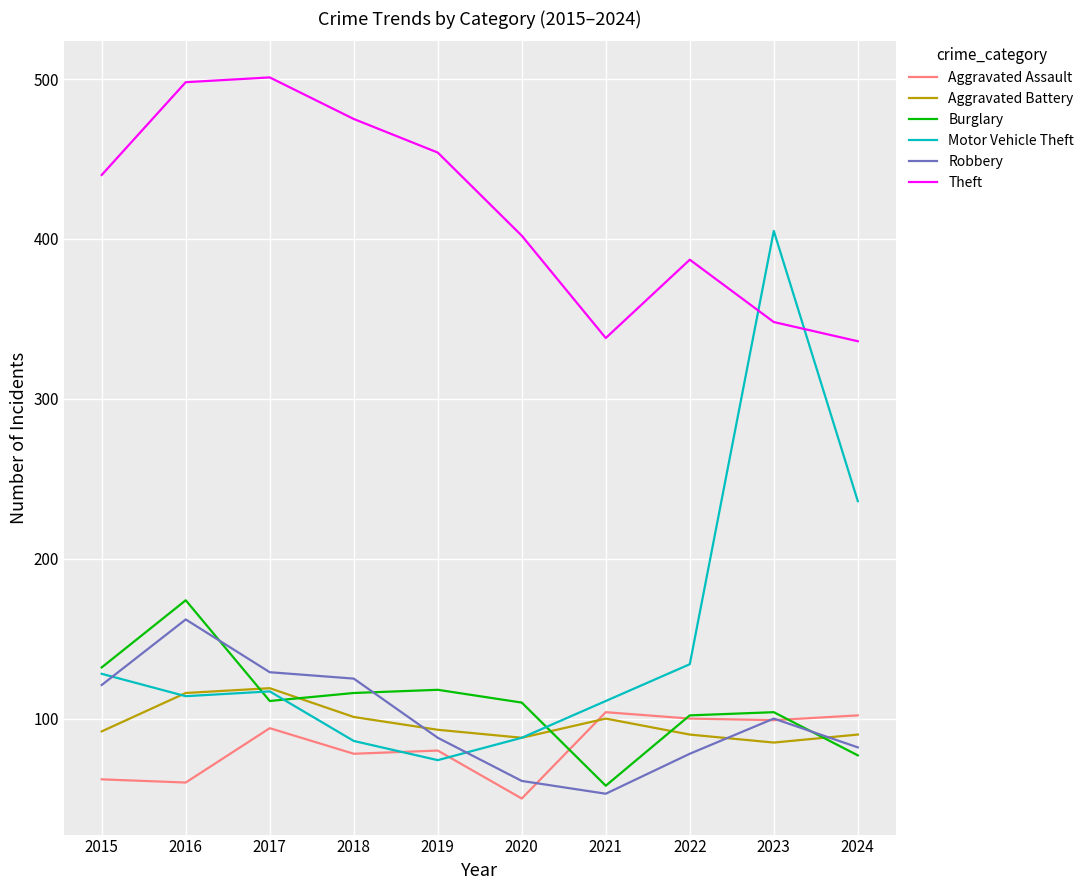

True or false: Theft and Aggravated Assault cross at least once.

False